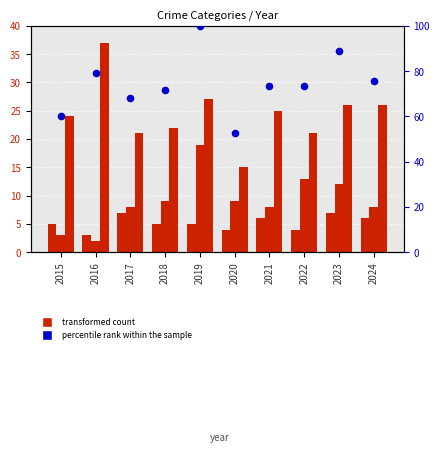

At which category is the sum across all series the highest?

2019